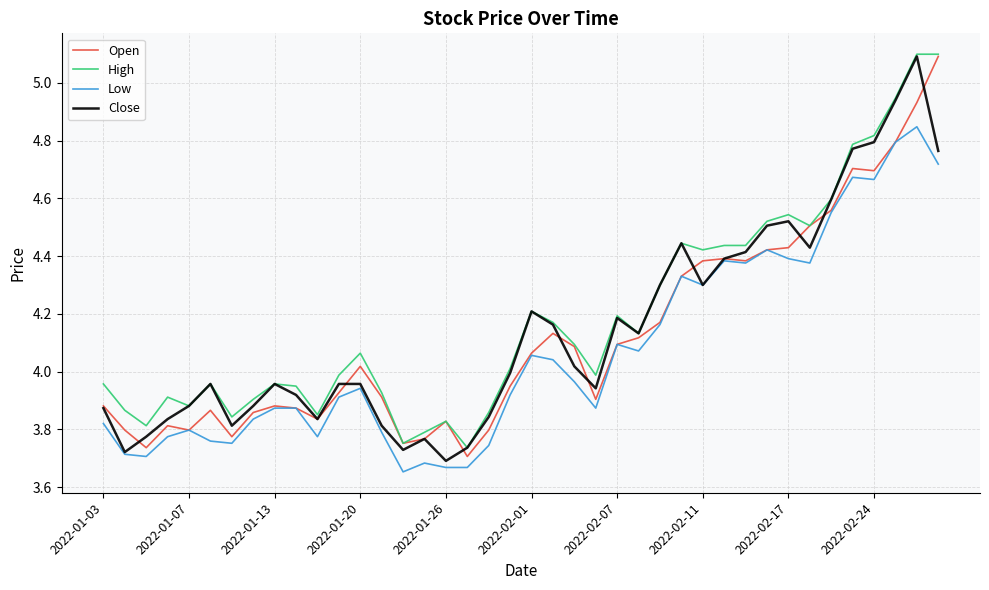

What are all the series names shown in the legend?

Open, High, Low, Close